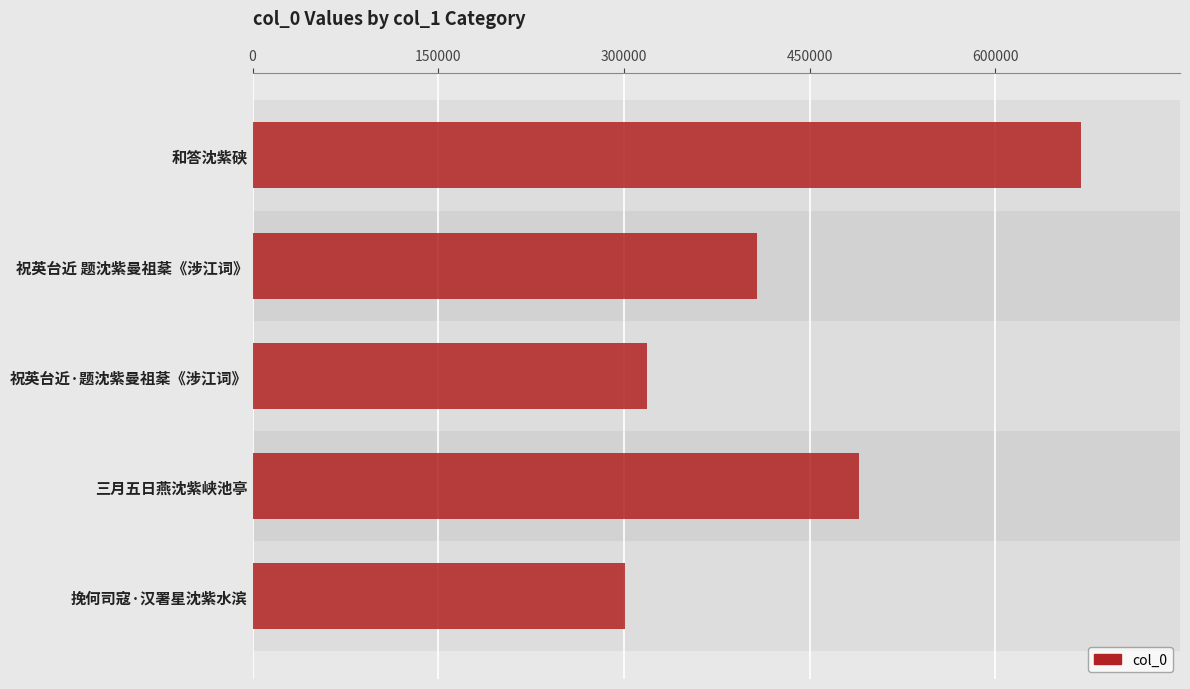

Reading bottom to top, extract all data points from this chart.

301184	490293	318573	407370	668953